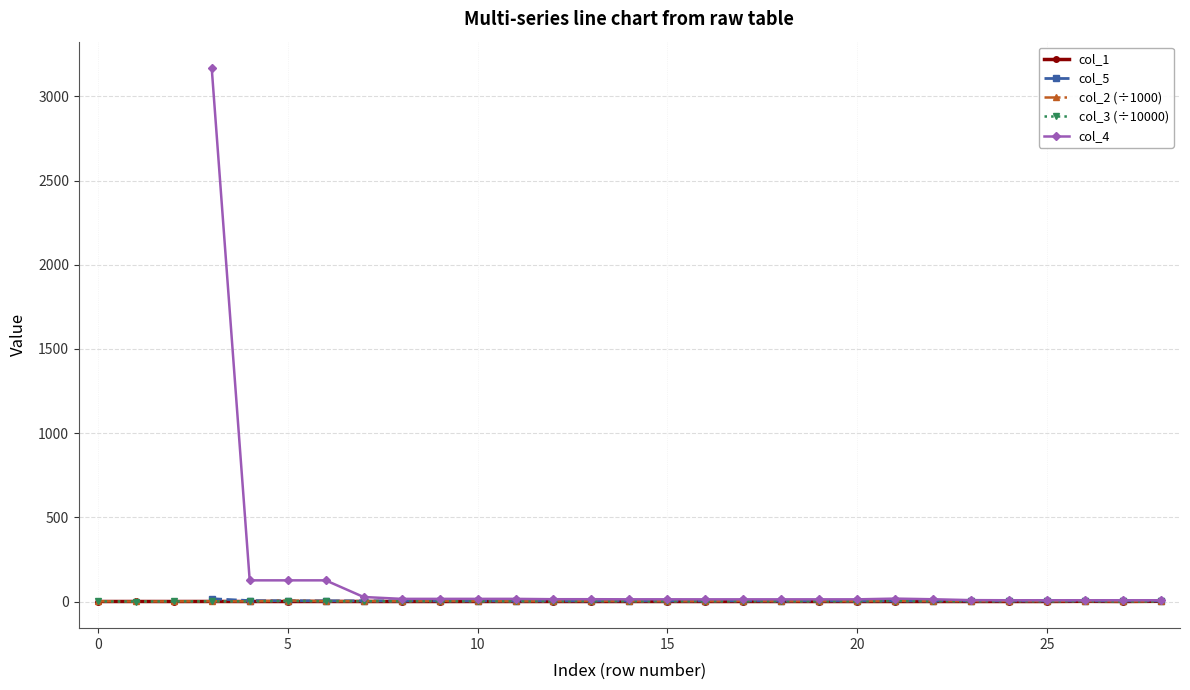

How many positive values are there?

28